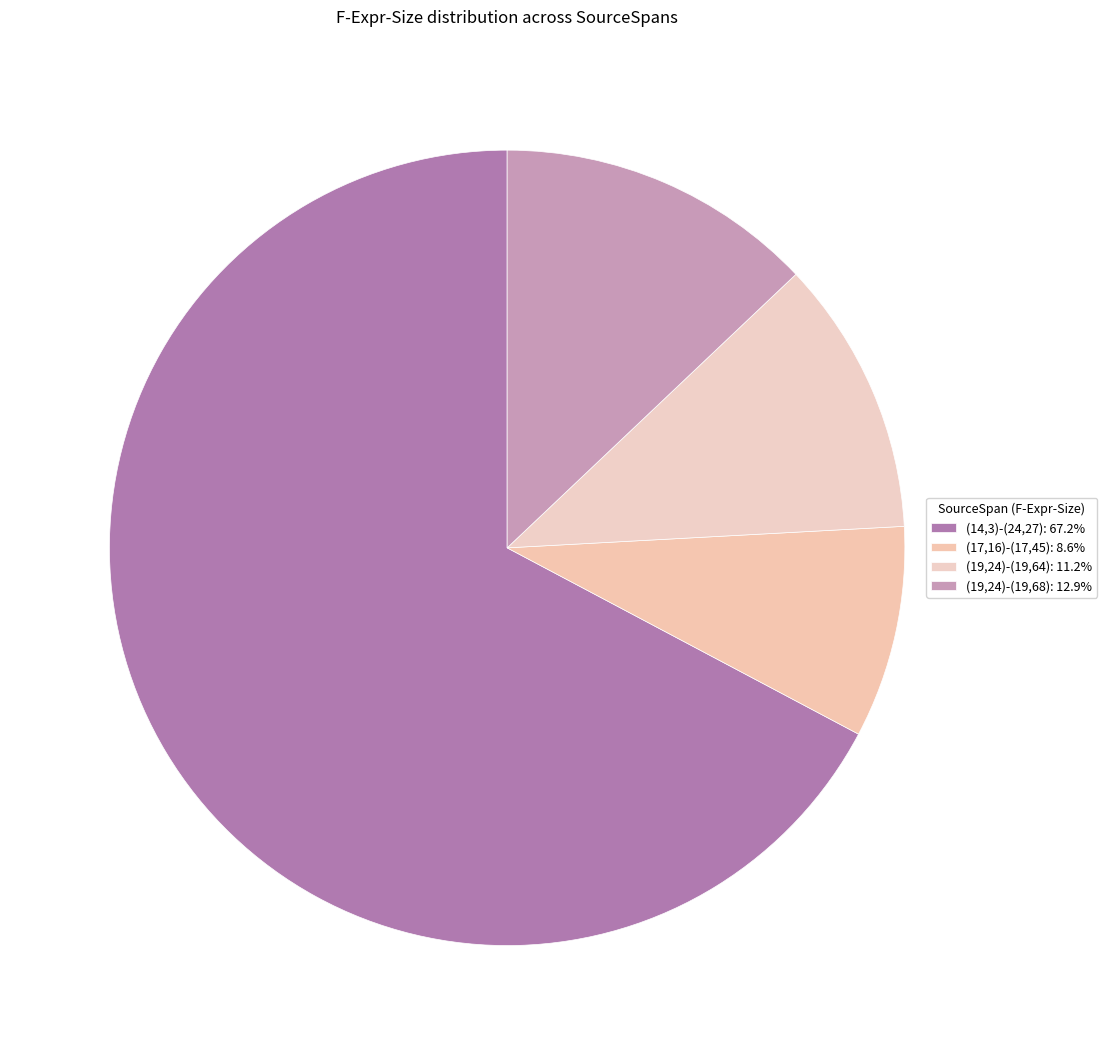

What is the ratio of the value at (14,3)-(24,27) to the value at (19,24)-(19,64)?

6.0